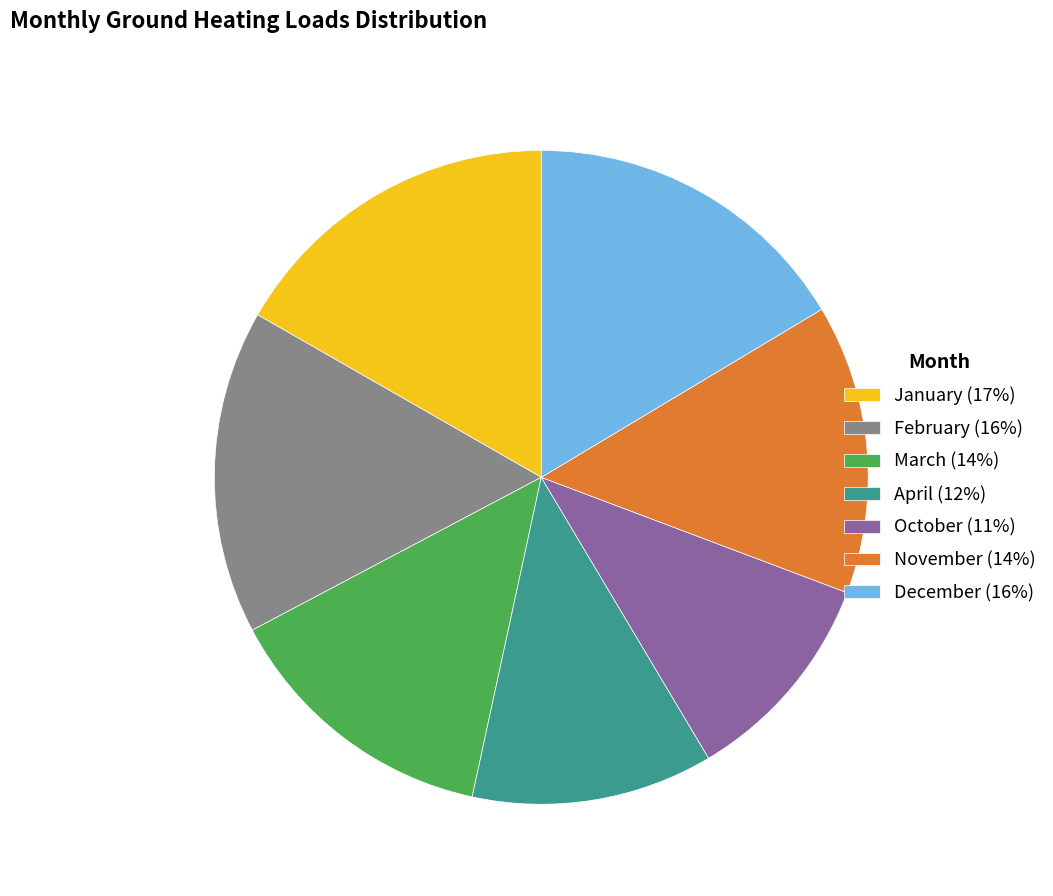

How many segments does this pie chart have?

7